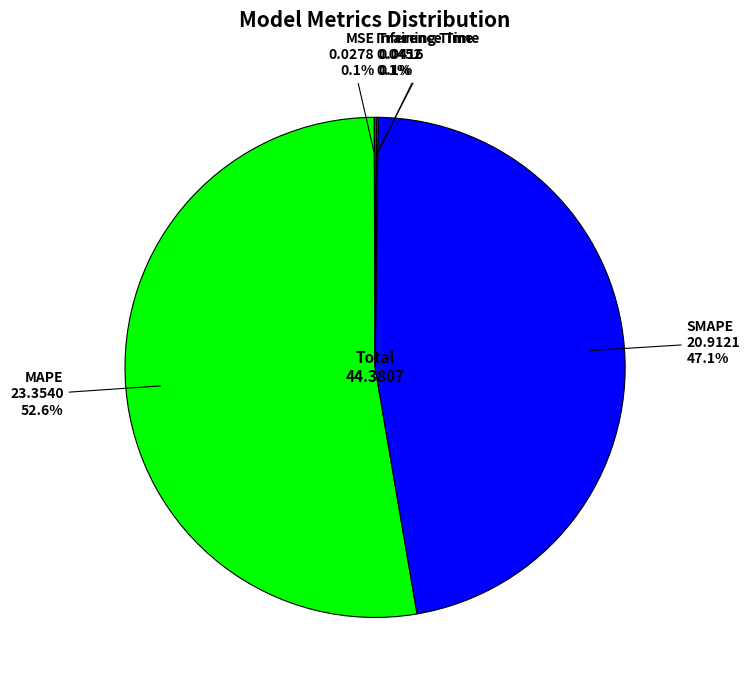

To the nearest percent, what portion does MAPE represent?

53%